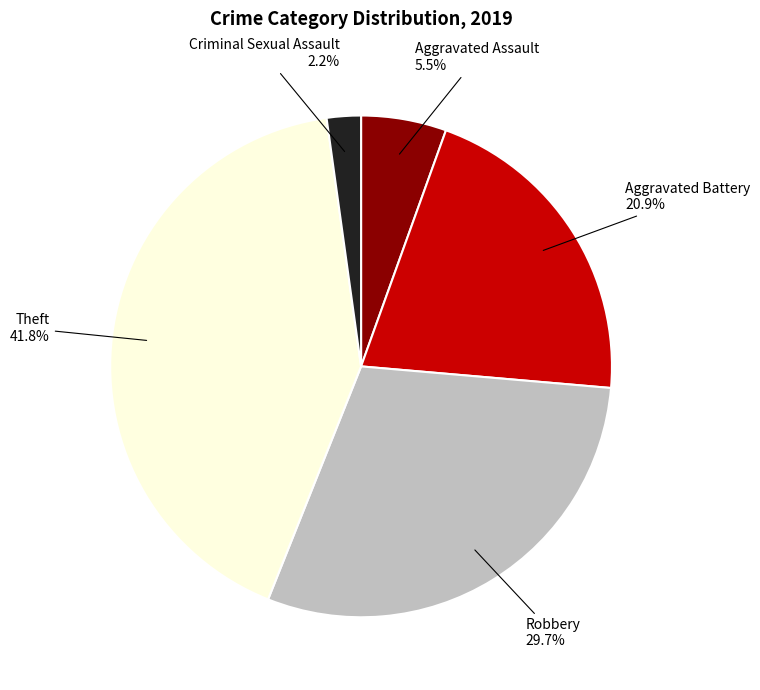

To the nearest percent, what is the difference between the largest and smallest slice percentages?

40%